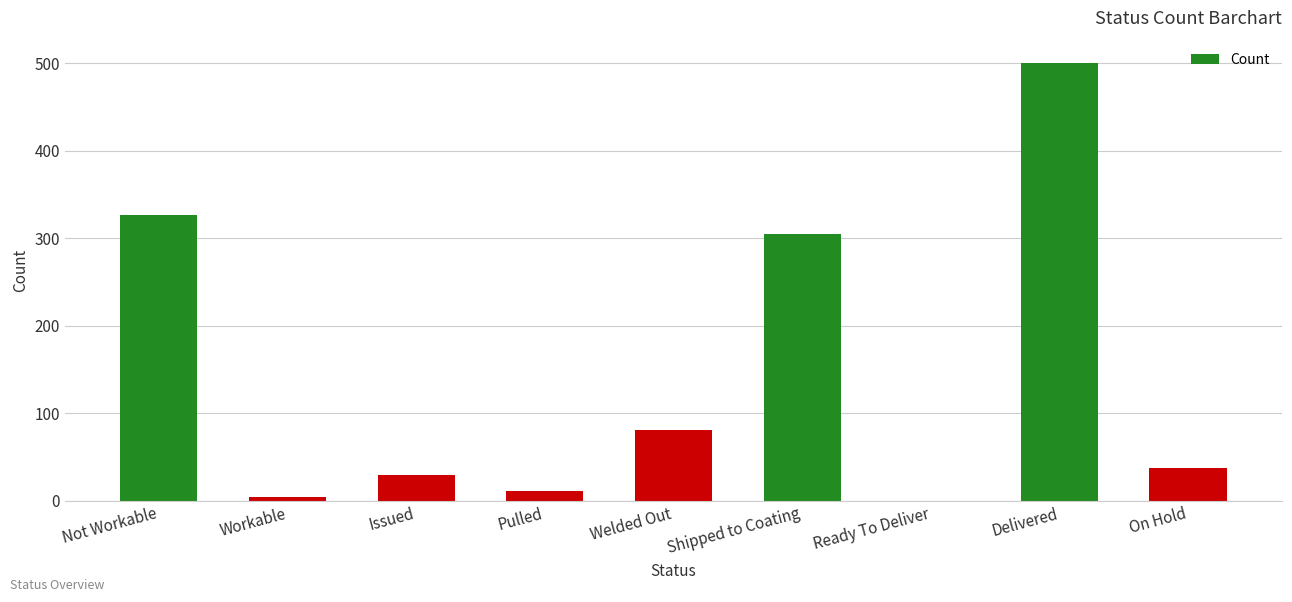

Does the chart contain stacked bars?

No